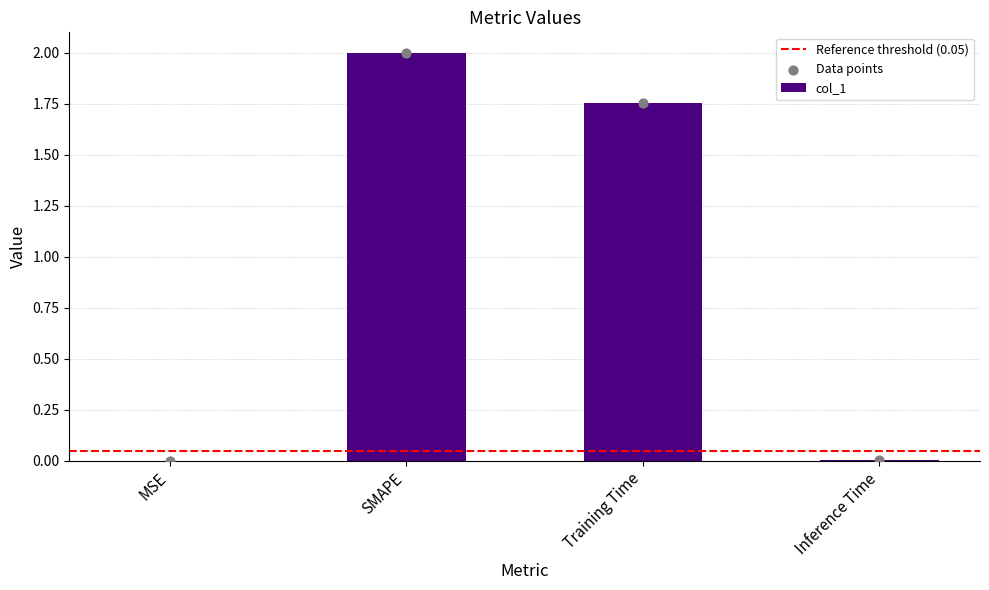

Between SMAPE and MSE, which is larger?

SMAPE